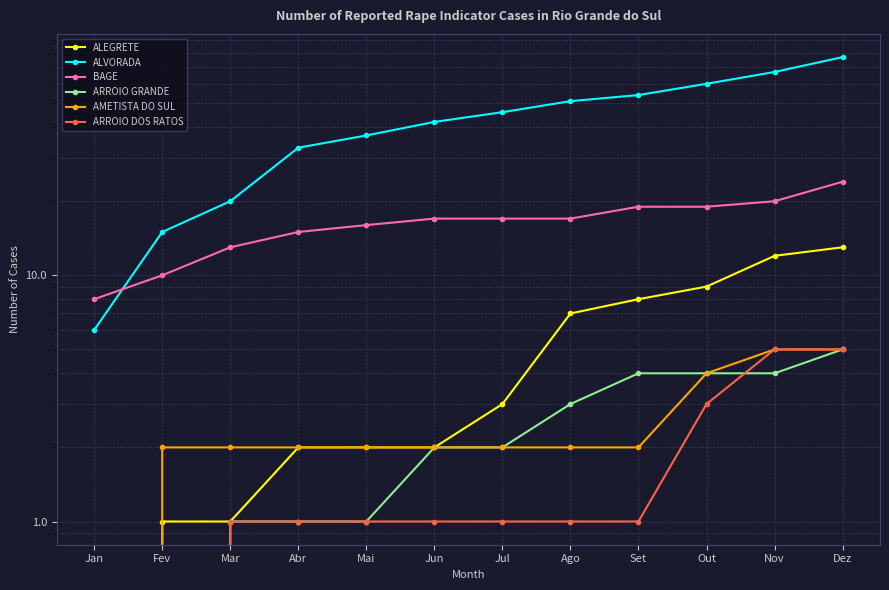

List the labels in order of ARROIO GRANDE value, smallest first.

Jan, Fev, Mar, Abr, Mai, Jun, Jul, Ago, Set, Out, Nov, Dez